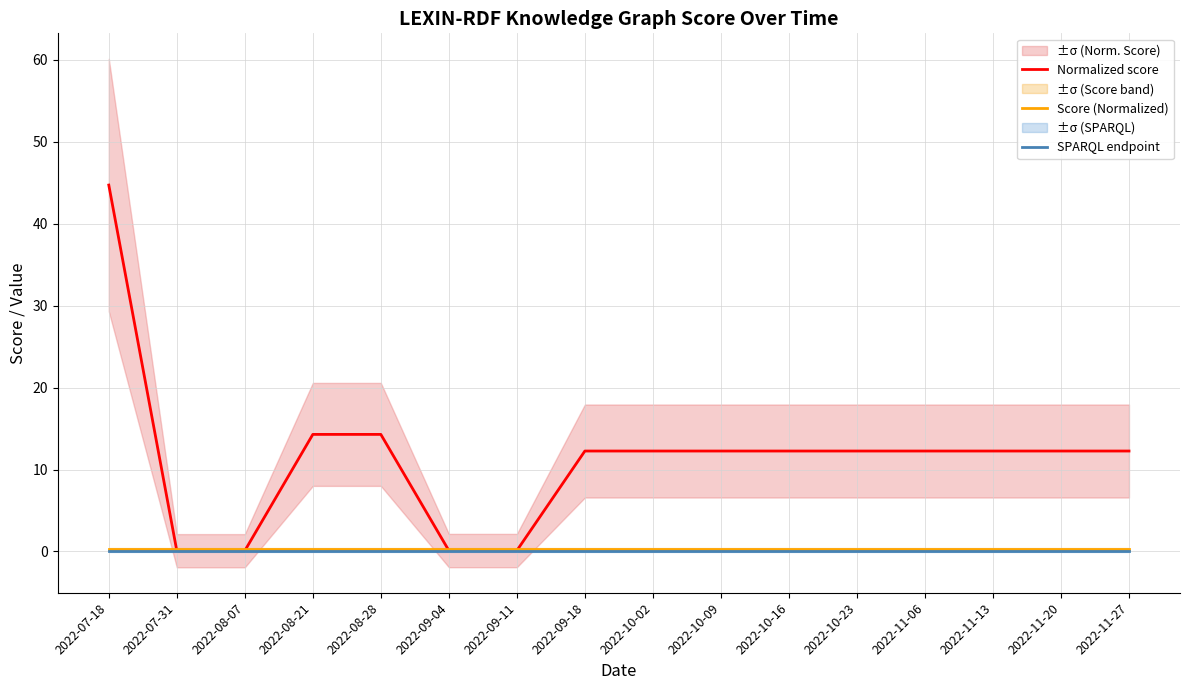

What is the label of the 16th point from the left?

2022-11-27